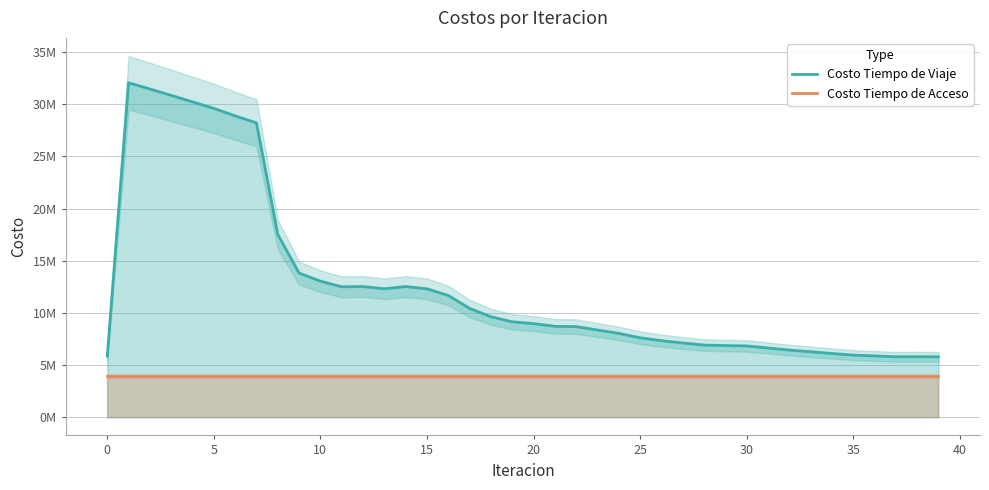

What is the sum of the Costo Tiempo de Viaje values at 16 and 12?

24219075.6